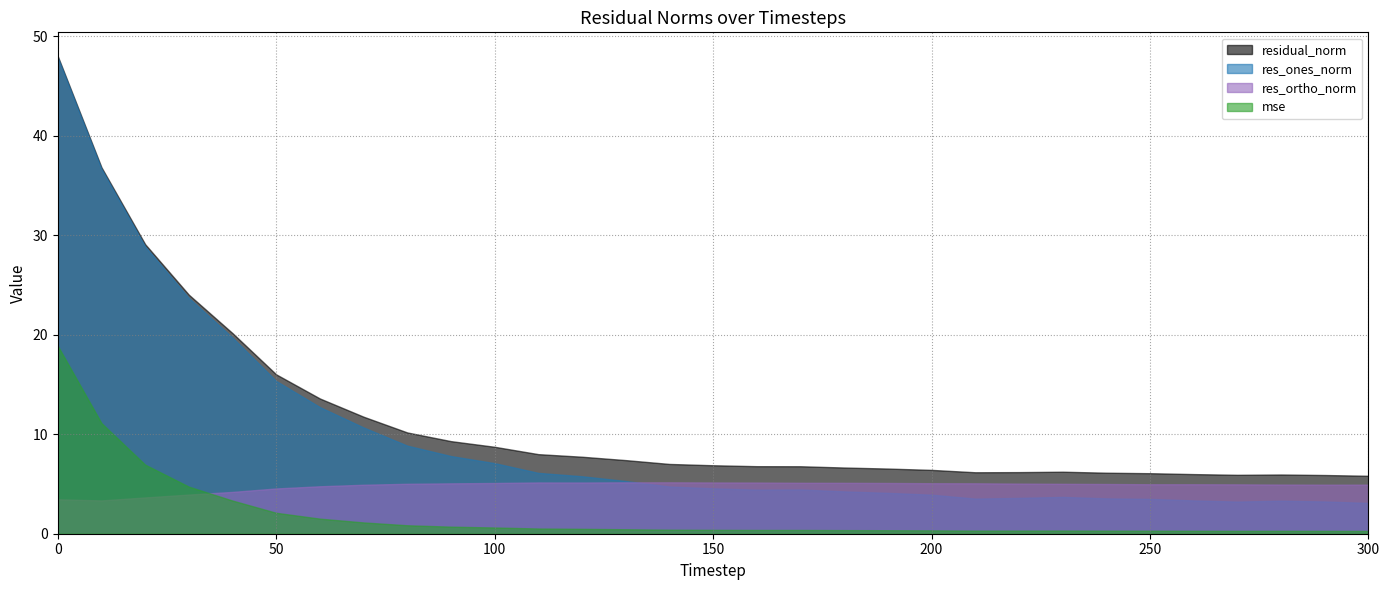

True or false: residual_norm has more than 2 interior local peaks.

False